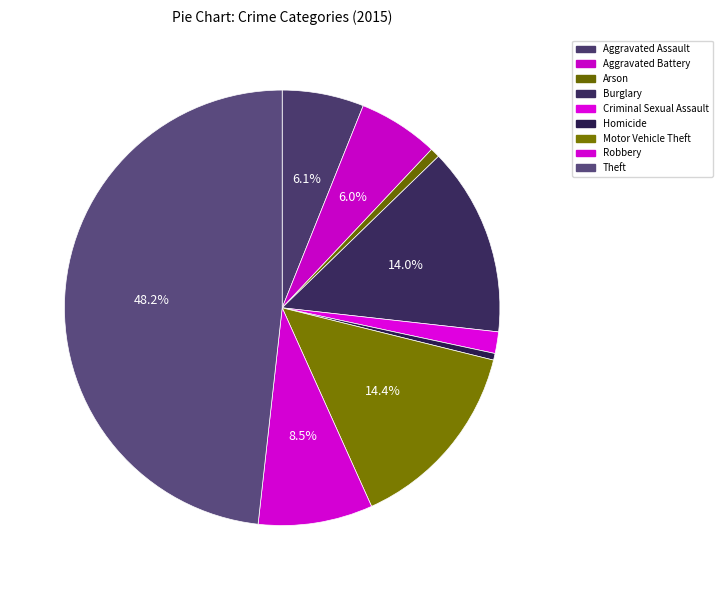

Which category has the biggest portion of the pie?

Theft